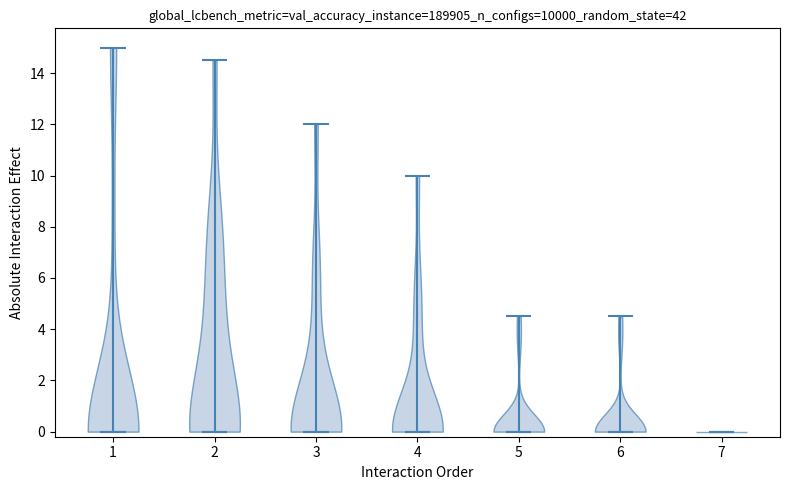

Reading left to right, read every violin against the y-axis: where its median line is, and the lowest and highest points it reaches. The values are not printed on the chart, so give them approximately, as read against the axis.

1: median line 0.0, lowest point 0.0, highest point 15.0
2: median line 0.0, lowest point 0.0, highest point 14.6
3: median line 0.0, lowest point 0.0, highest point 12.0
4: median line 0.0, lowest point 0.0, highest point 10.0
5: median line 0.0, lowest point 0.0, highest point 4.6
6: median line 0.0, lowest point 0.0, highest point 4.6
7: median line 0.0, lowest point 0.0, highest point 0.0